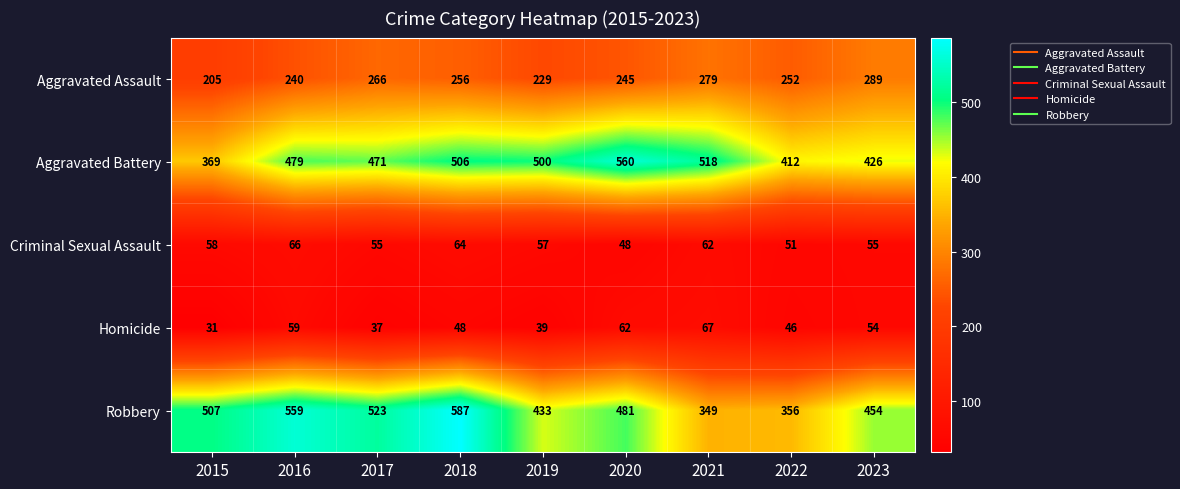

What is the average value of the Robbery series?

472